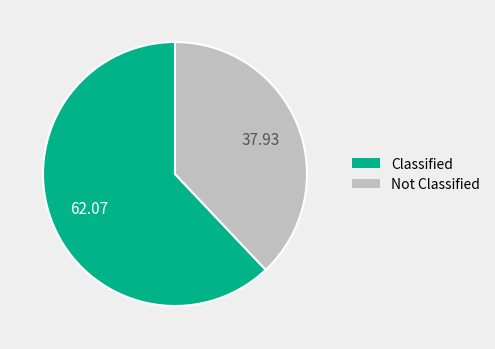

Is there a majority slice in this chart?

Yes